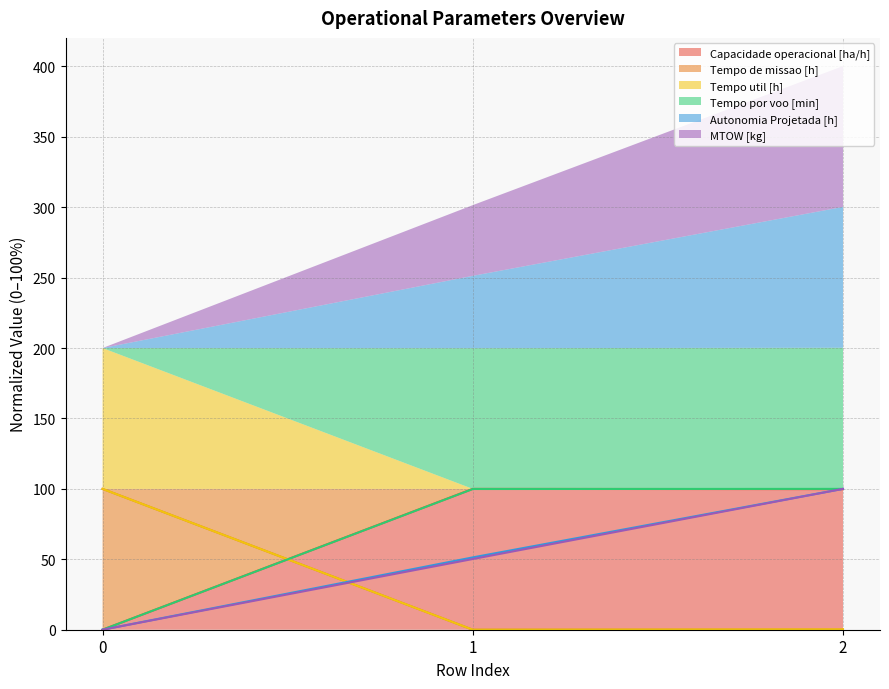

Which series has the largest range (max minus min)?

Capacidade operacional [ha/h]